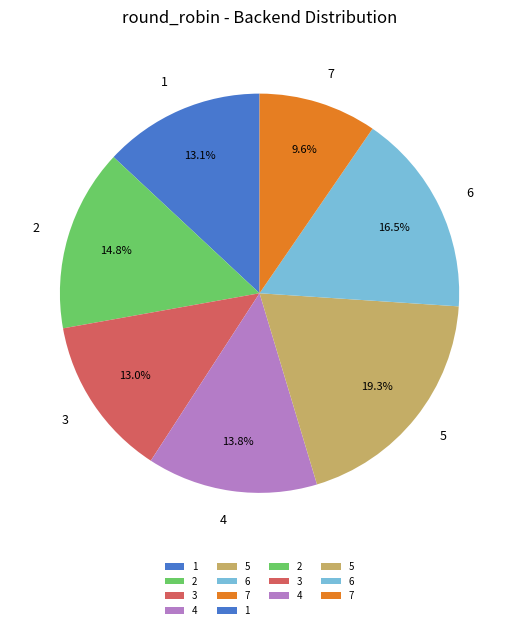

Count the number of slices in the pie.

7